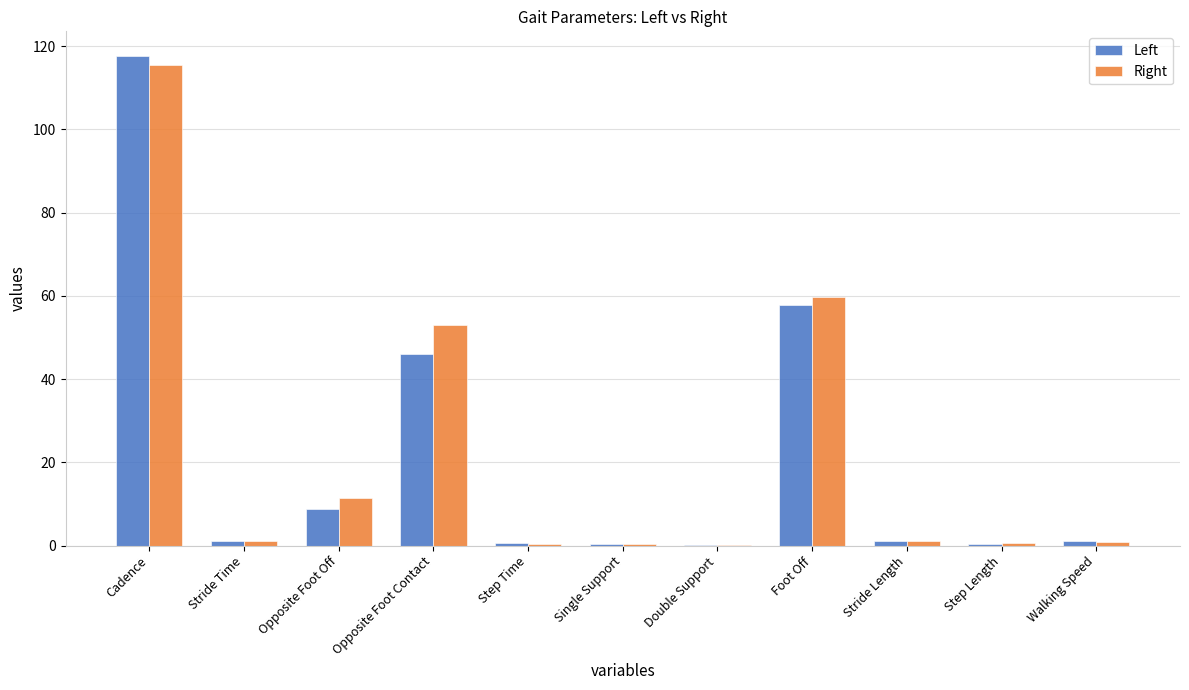

How many distinct data groups are displayed?

2